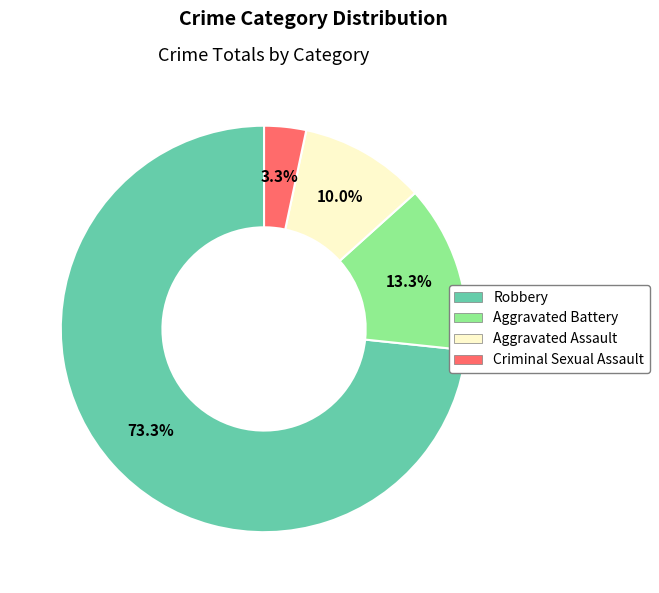

Is it true that Aggravated Assault is 19% of the pie?

False